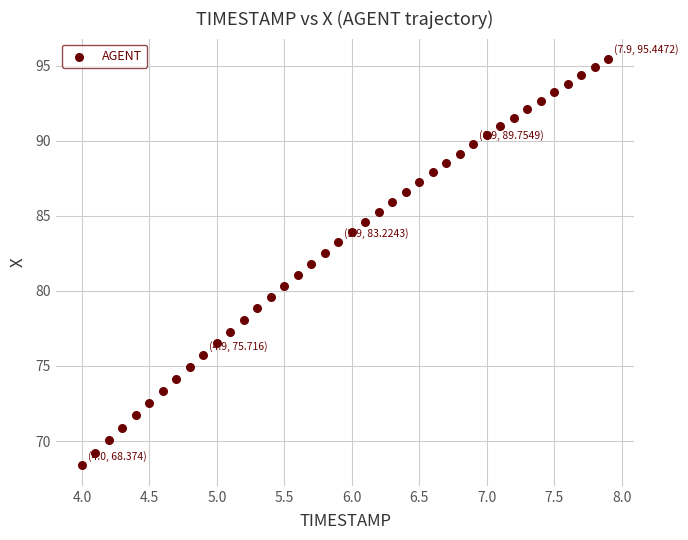

What is the range of X values (max minus min)?

3.9